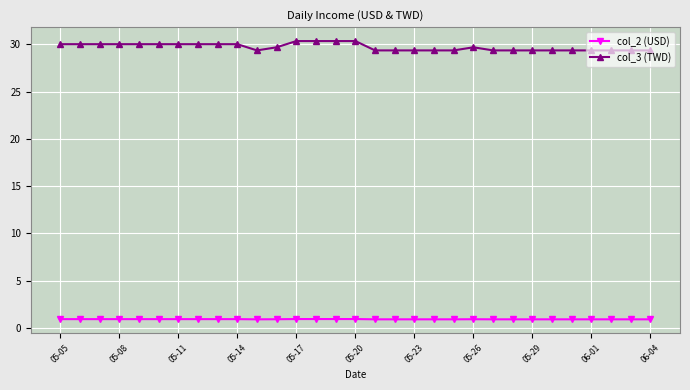

What is the maximum value shown in the chart?

30.4